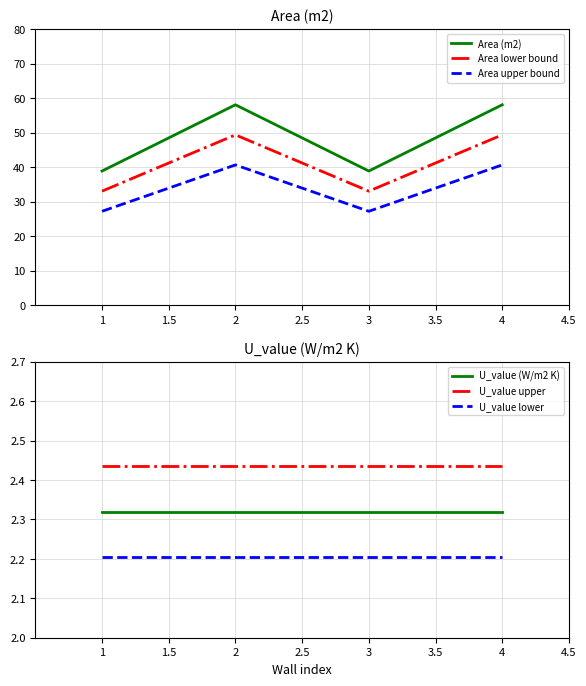

What is the lowest value of the Area lower bound series?

33.1